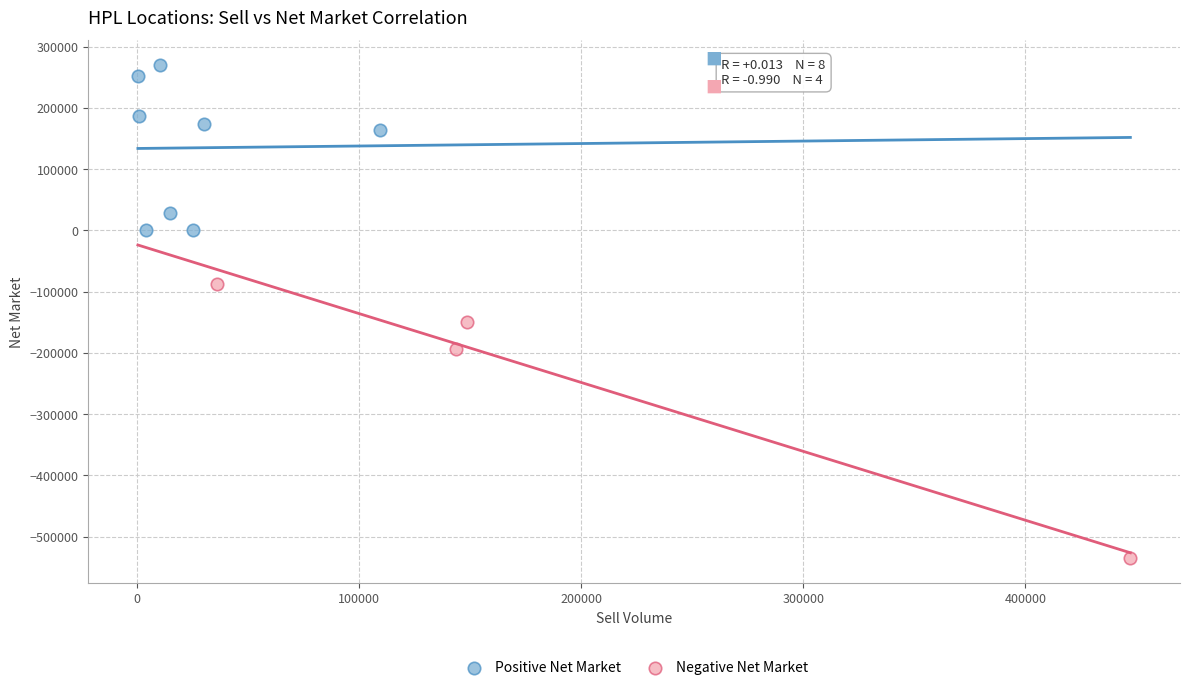

Which series contains the lowest Y value?

Negative Net Market